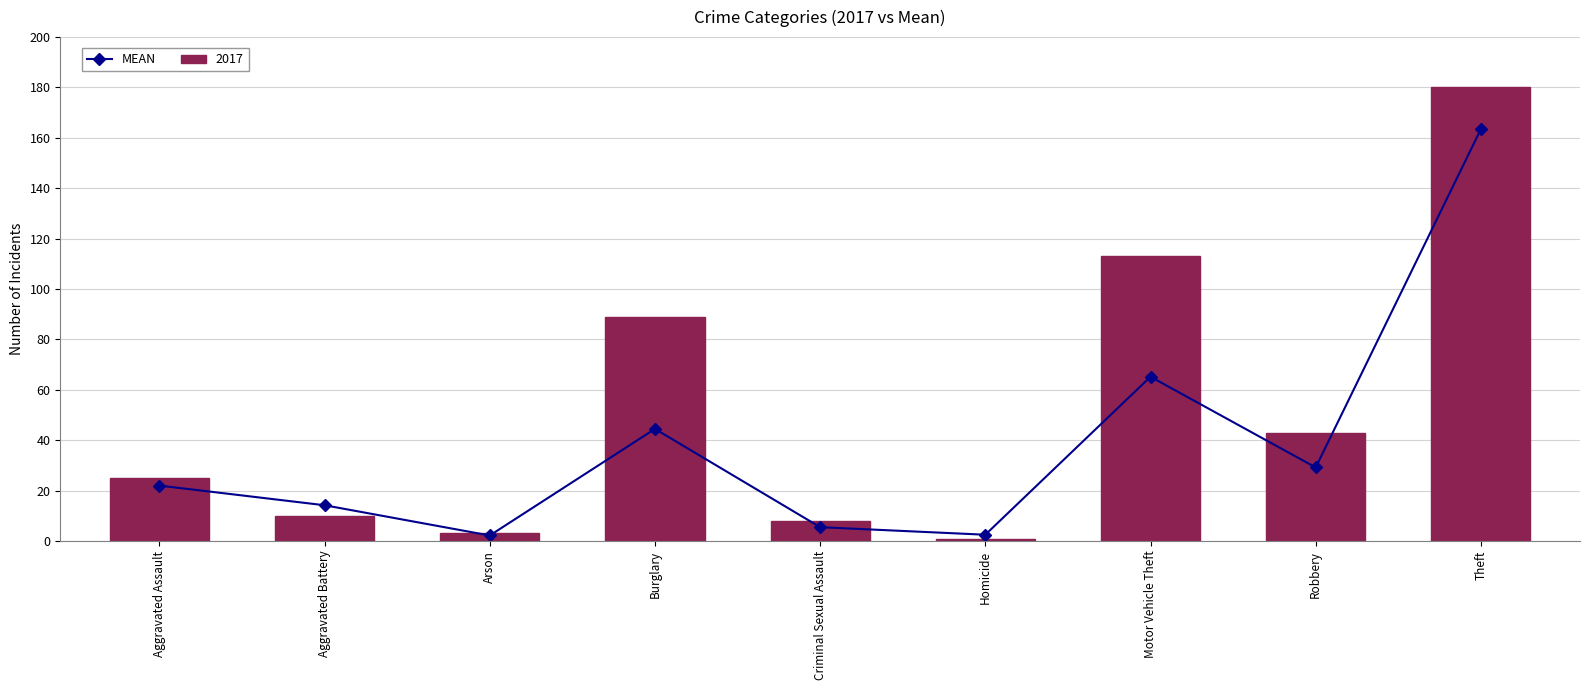

What is the sum of all 2017 values?

472